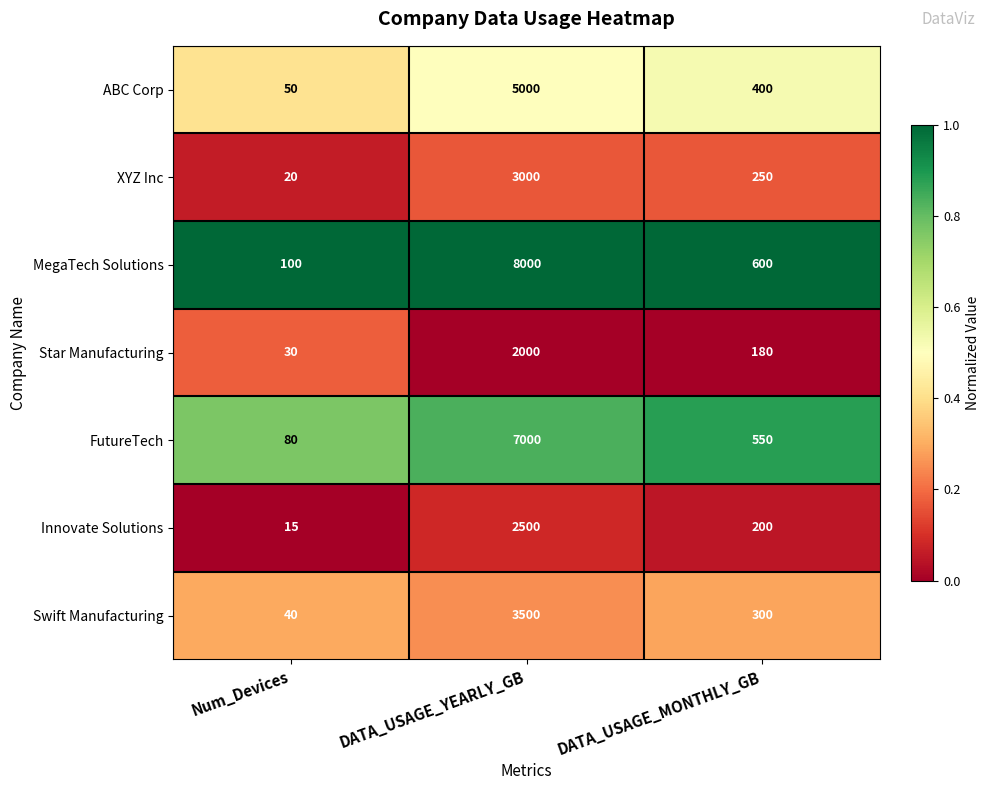

Which series has the largest range (max minus min)?

MegaTech Solutions